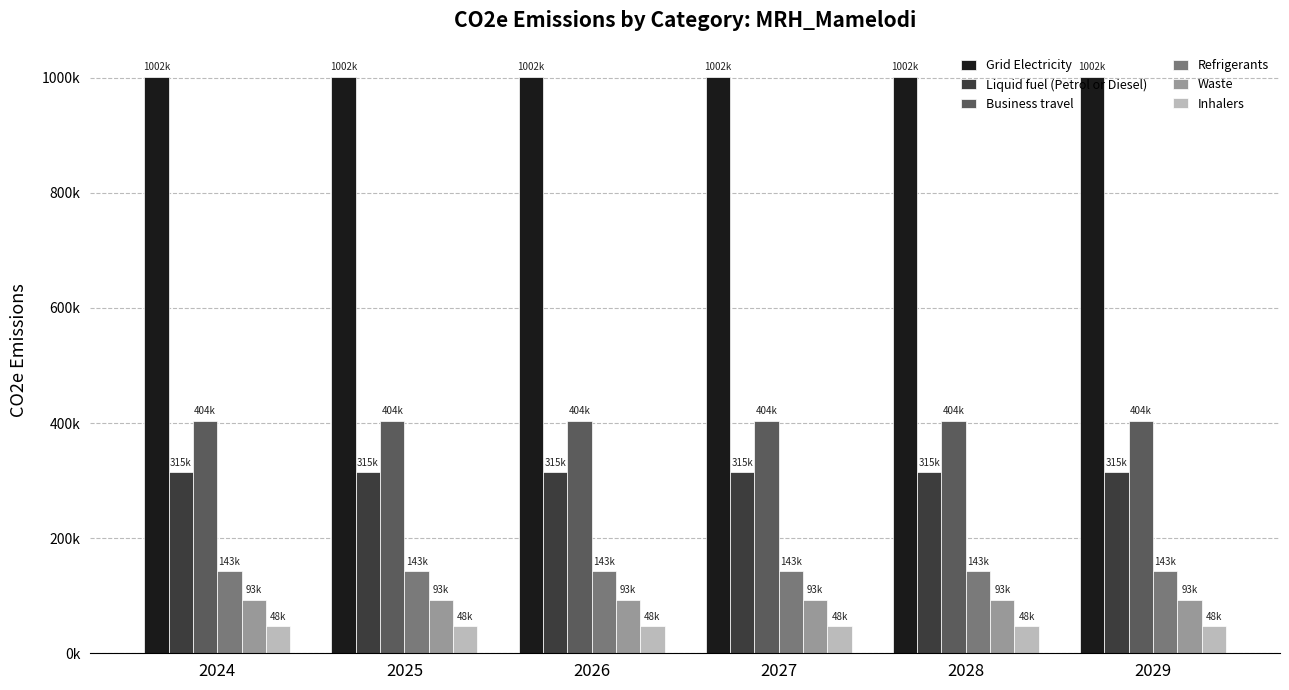

What is the value of the Business travel bar at the 5th from the left?

404290.1